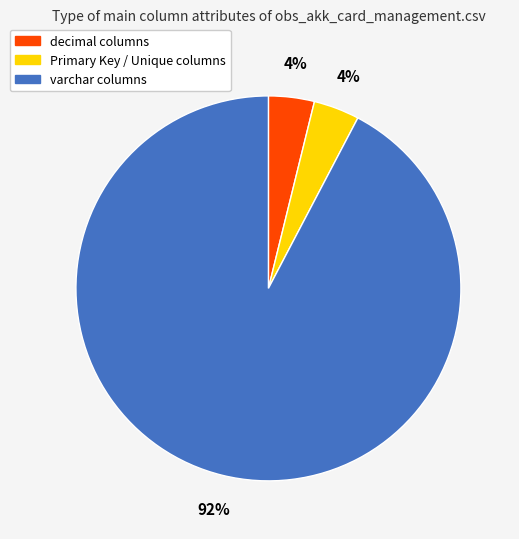

To the nearest percent, what is the average slice percentage?

33%